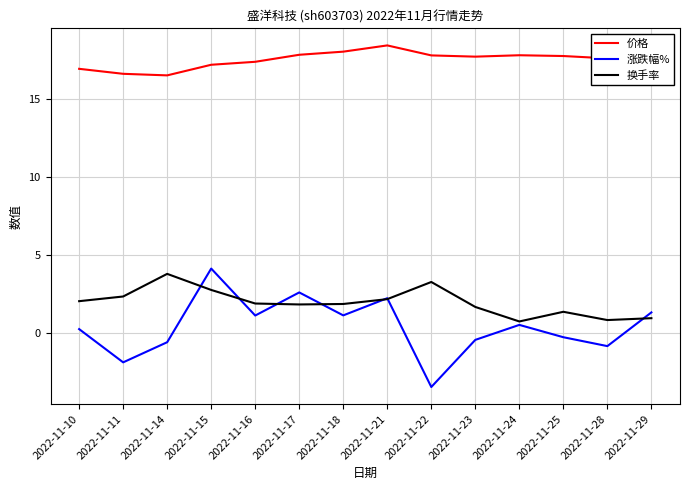

Is it true that 换手率 equals 3.1 at 2022-11-16?

False